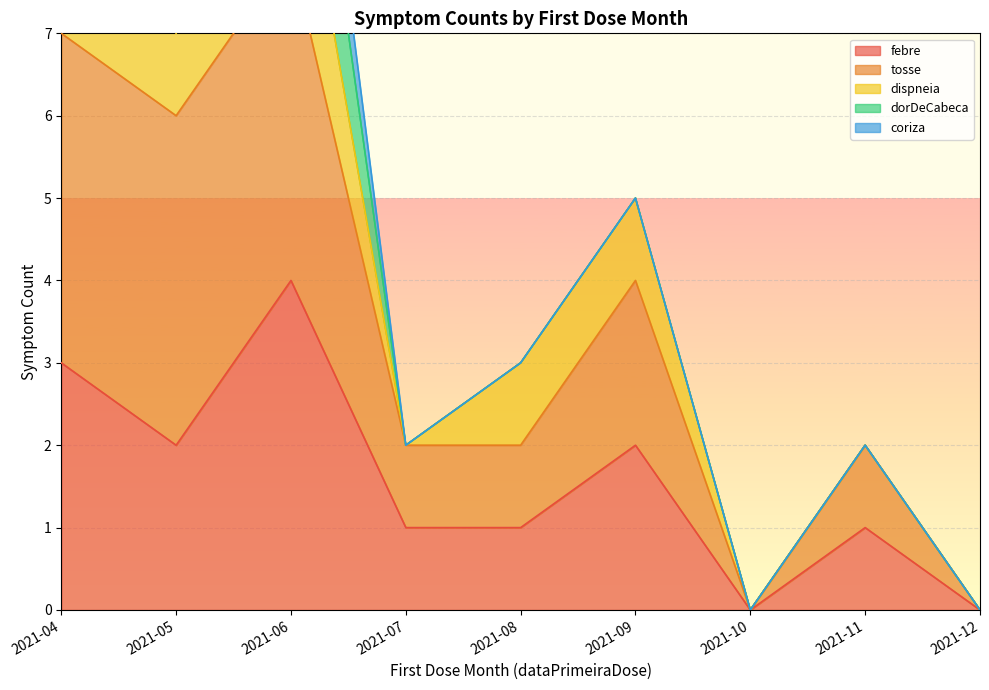

True or false: febre has a value of 4 at 2021-06.

True